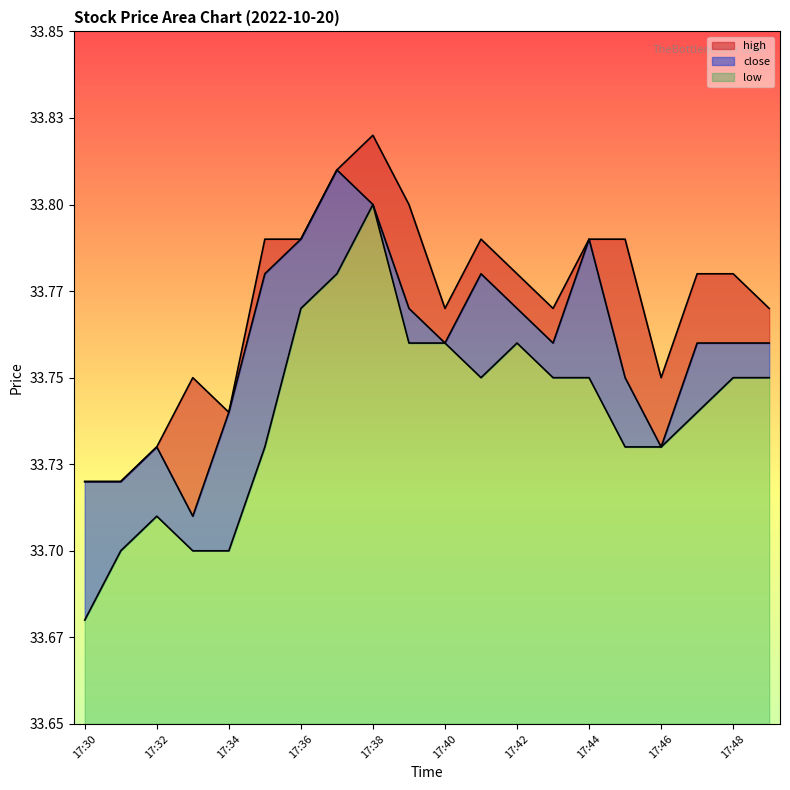

At which category does close reach its first local valley?

17:33